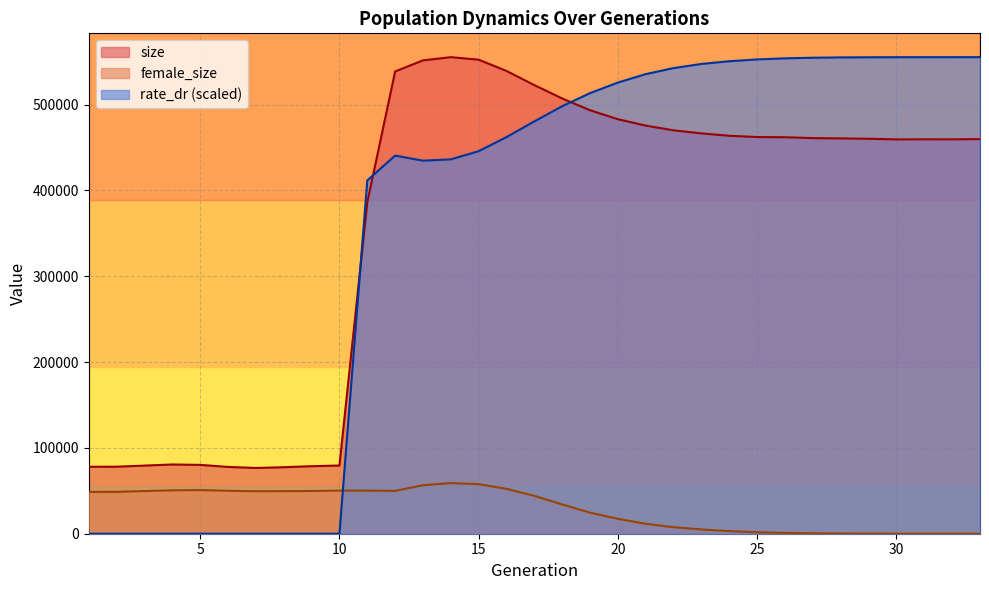

How many lines are shown in the chart?

3